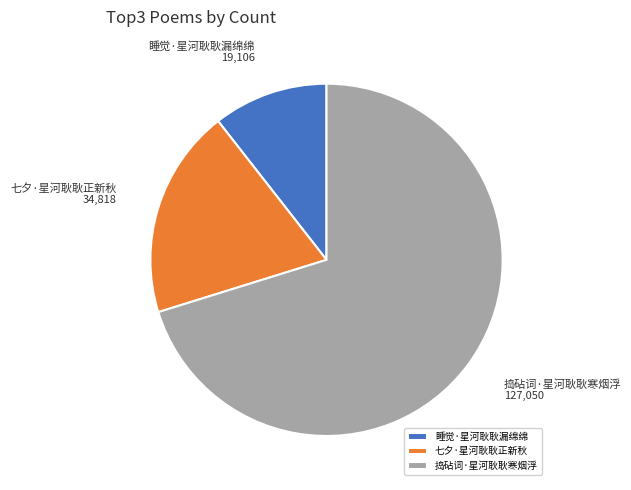

Do 七夕·星河耿耿正新秋 and 睡觉·星河耿耿漏绵绵 together represent more than half of the pie?

No